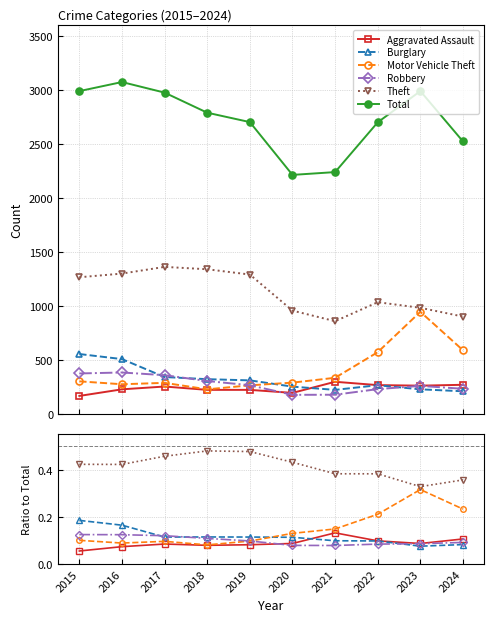

Which category has the lowest value in the Theft series?

2021